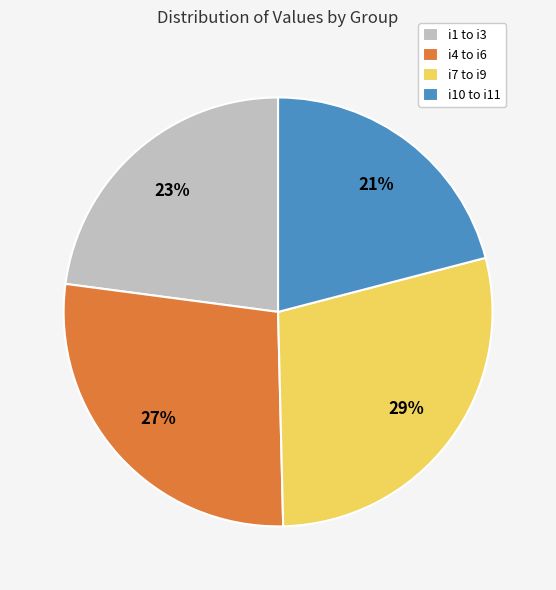

To the nearest percent, what is the difference between the largest and smallest slice percentages?

8%